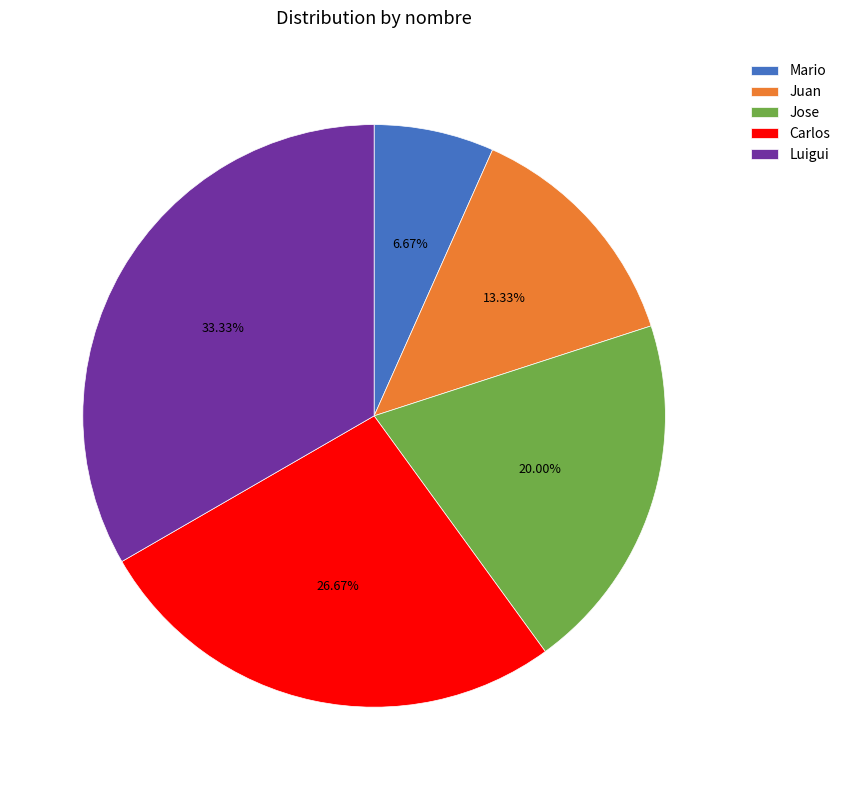

To the nearest percent, what portion does Carlos represent?

27%